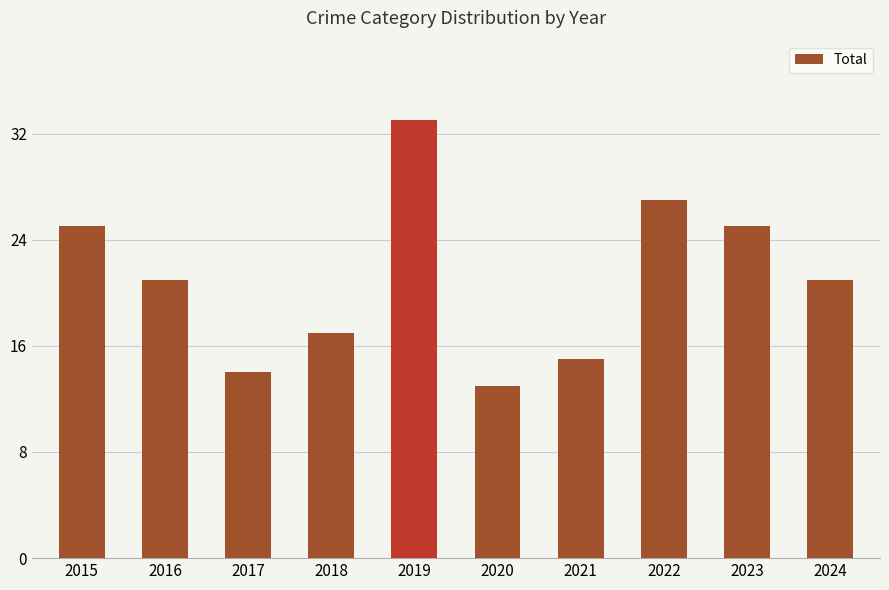

At which category does the chart reach its minimum across all series?

2020